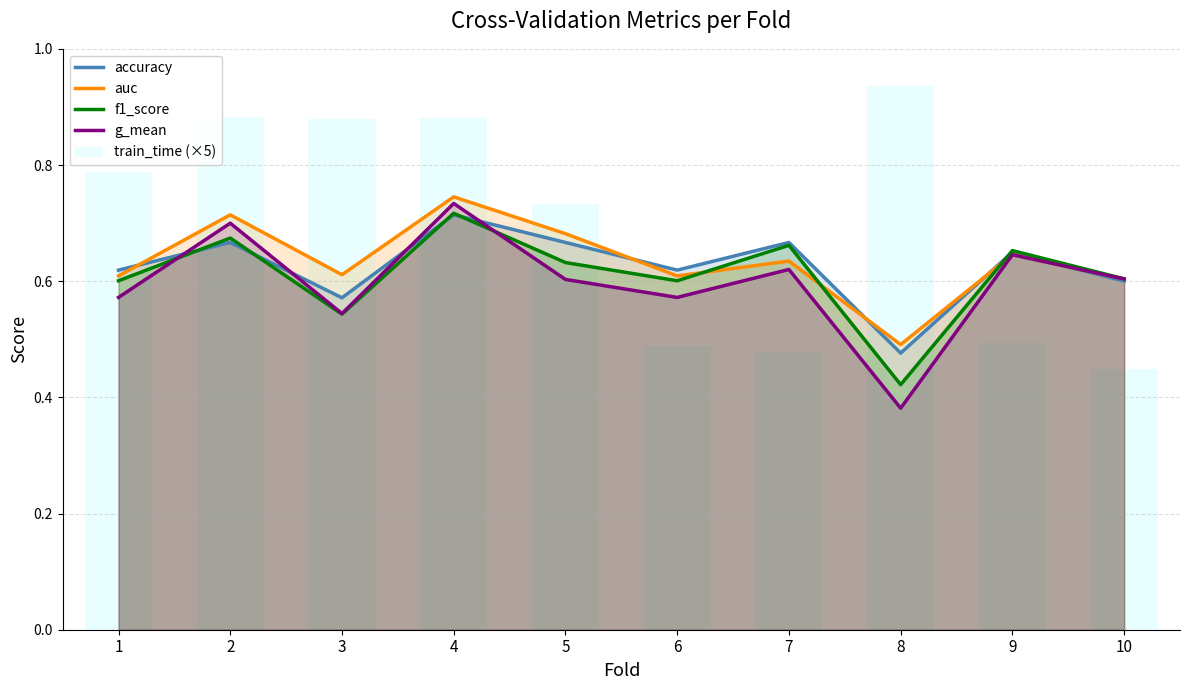

List the labels in order of accuracy value, smallest first.

8, 3, 10, 1, 6, 9, 2, 5, 7, 4